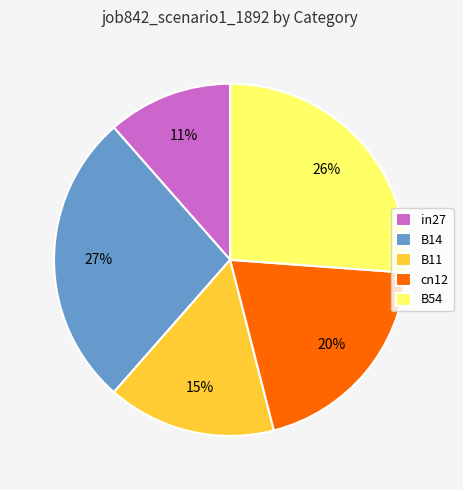

Is there a majority slice in this chart?

No